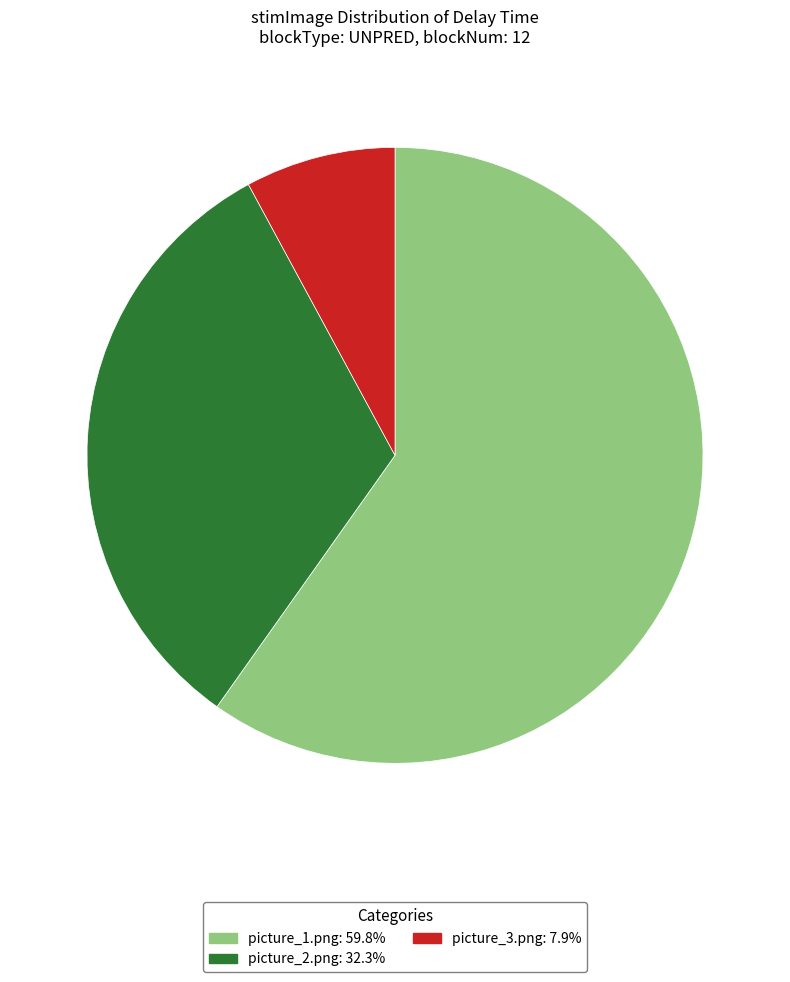

Is there a majority slice in this chart?

Yes